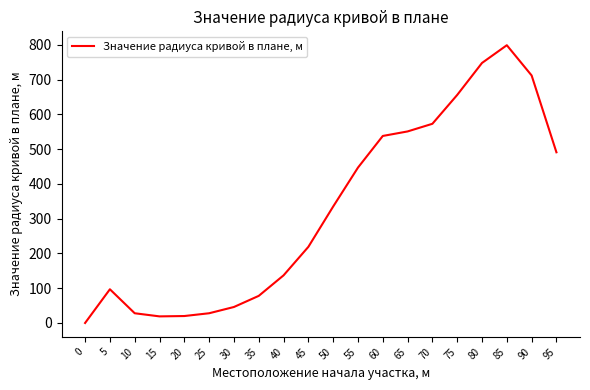

What is the difference between the maximum and minimum values?

799